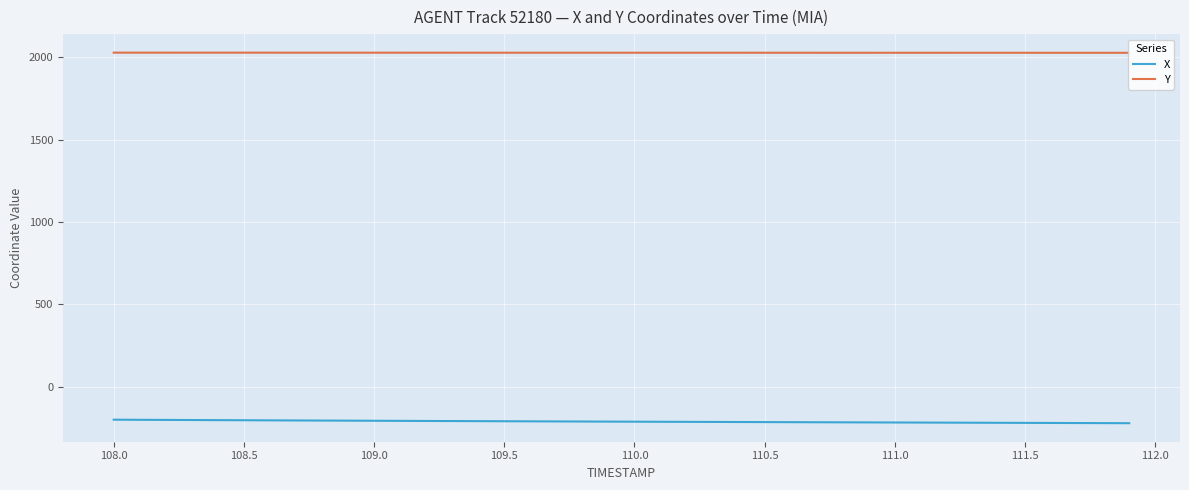

How many lines are shown in the chart?

2